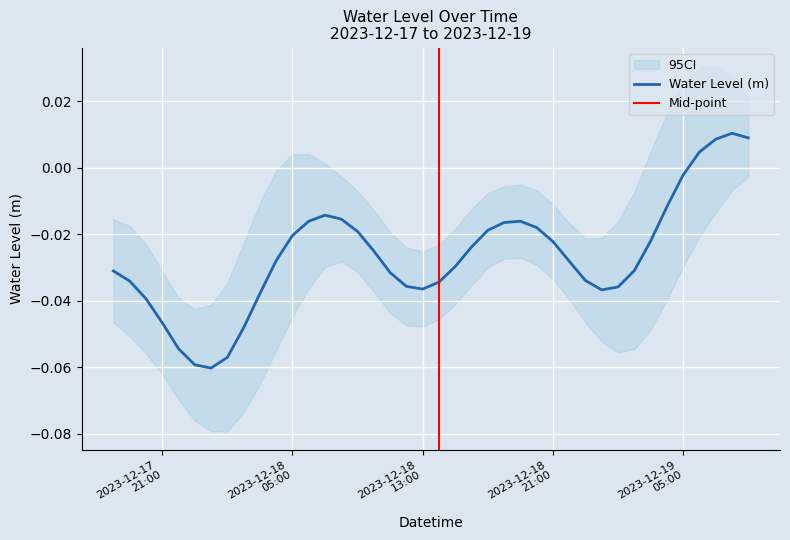

Rank the categories by value from lowest to highest.

2023-12-18 00:00:00, 2023-12-17 23:00:00, 2023-12-18 01:00:00, 2023-12-17 22:00:00, 2023-12-18 02:00:00, 2023-12-17 21:00:00, 2023-12-17 20:00:00, 2023-12-18 03:00:00, 2023-12-19 00:00:00, 2023-12-18 13:00:00, 2023-12-19 01:00:00, 2023-12-18 12:00:00, 2023-12-18 14:00:00, 2023-12-17 19:00:00, 2023-12-18 23:00:00, 2023-12-18 11:00:00, 2023-12-17 18:00:00, 2023-12-19 02:00:00, 2023-12-18 15:00:00, 2023-12-18 22:00:00, 2023-12-18 04:00:00, 2023-12-18 10:00:00, 2023-12-18 16:00:00, 2023-12-18 21:00:00, 2023-12-19 03:00:00, 2023-12-18 05:00:00, 2023-12-18 09:00:00, 2023-12-18 17:00:00, 2023-12-18 20:00:00, 2023-12-18 18:00:00, 2023-12-18 06:00:00, 2023-12-18 19:00:00, 2023-12-18 08:00:00, 2023-12-18 07:00:00, 2023-12-19 04:00:00, 2023-12-19 05:00:00, 2023-12-19 06:00:00, 2023-12-19 07:00:00, 2023-12-19 09:00:00, 2023-12-19 08:00:00